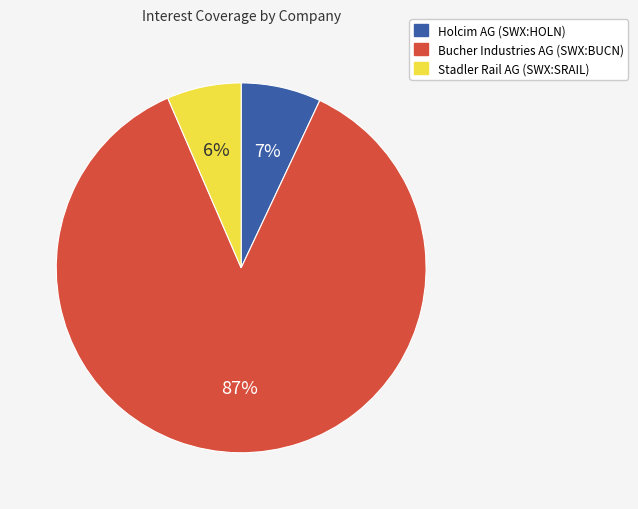

Do Holcim AG (SWX:HOLN) and Stadler Rail AG (SWX:SRAIL) together represent more than half of the pie?

No